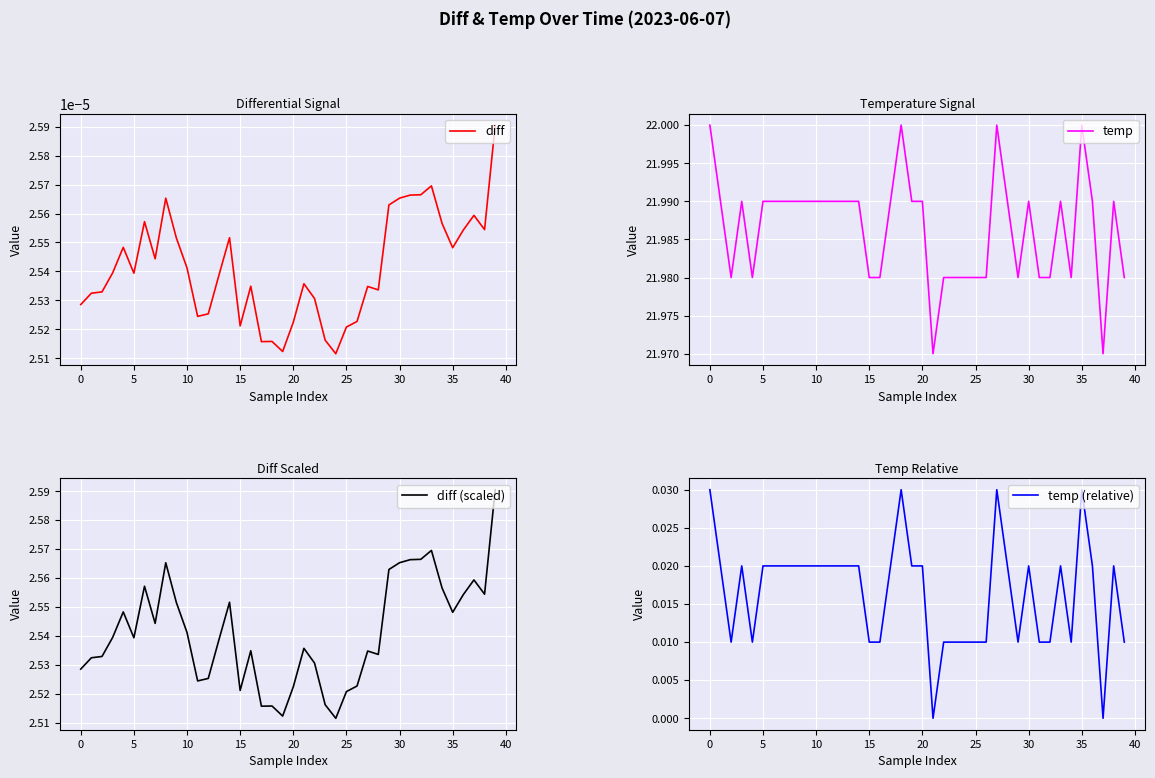

In temp (relative), how many points are lower than both neighbors (excluding endpoints)?

6